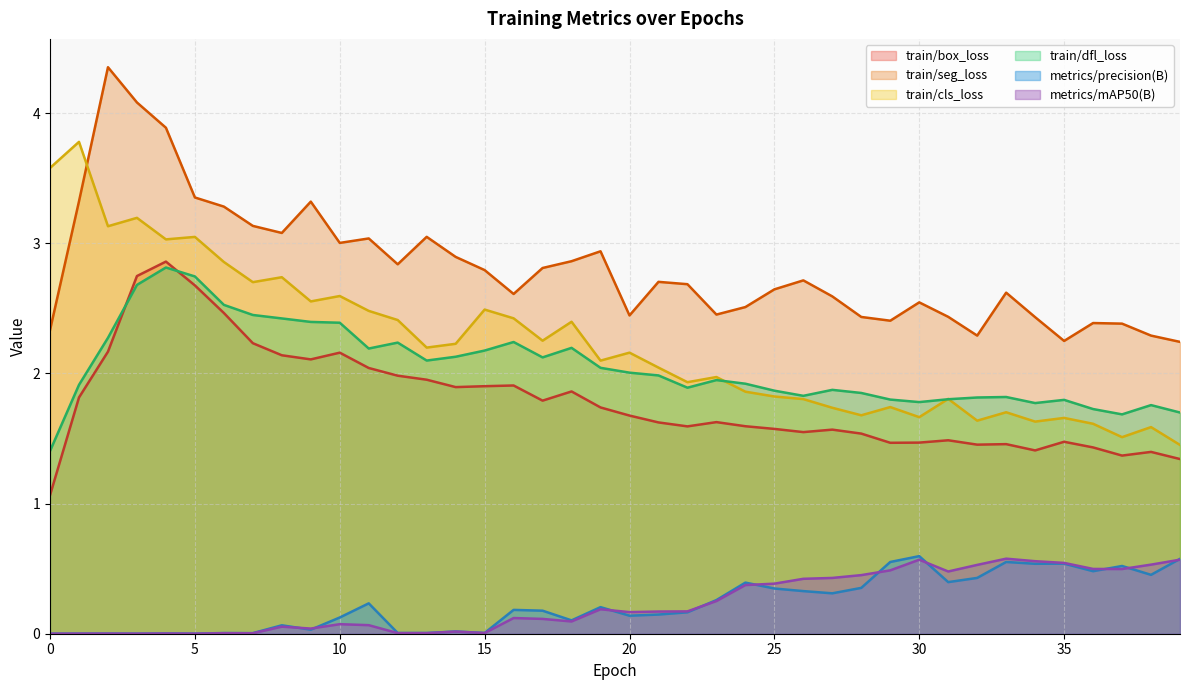

Is the value of train/dfl_loss at 31 greater than the value of metrics/precision(B) at 29?

Yes